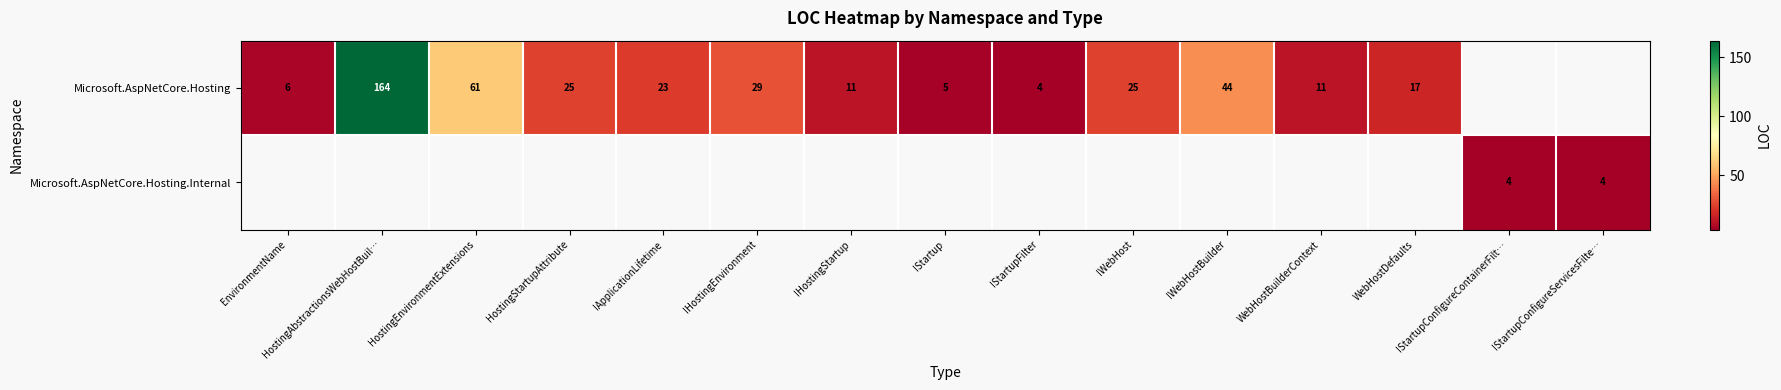

The Microsoft.AspNetCore.Hosting series shows 80 at HostingEnvironmentExtensions. True or false?

False